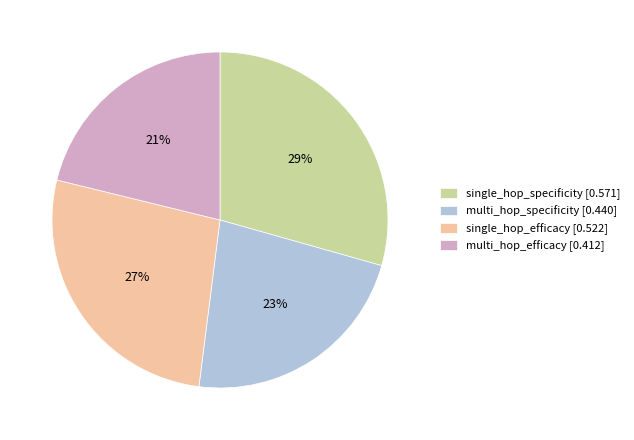

Is multi_hop_efficacy the majority of the pie?

No